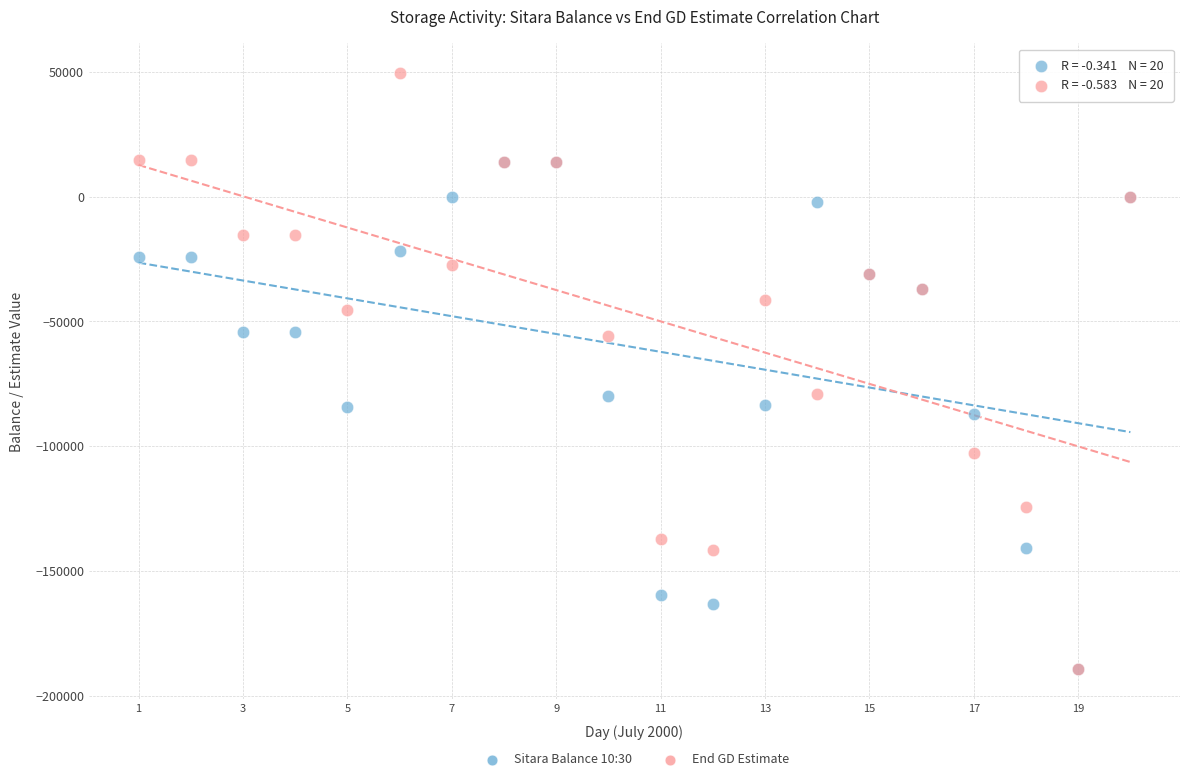

What are all the series names shown in the legend?

Sitara Balance 10:30, End GD Estimate